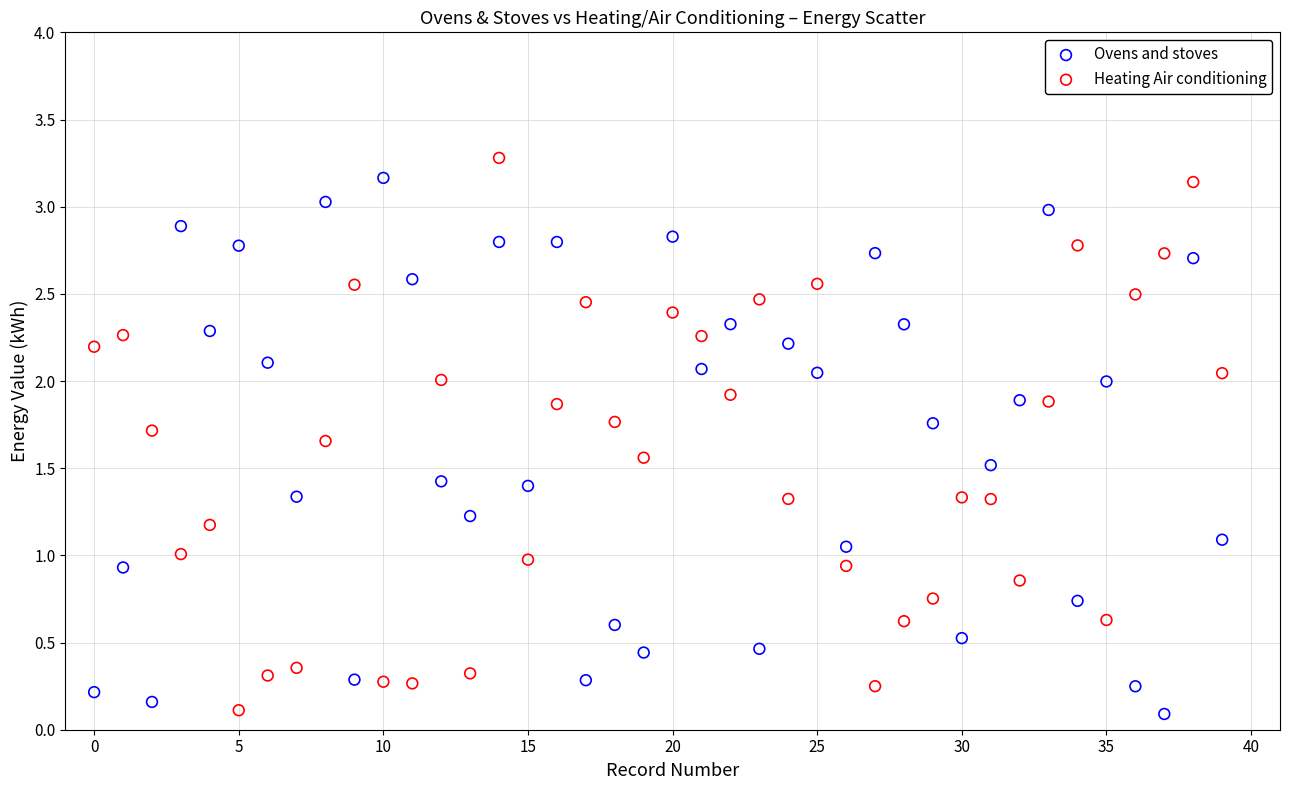

Across all data points, what is the range of Y values (max minus min)?

3.2